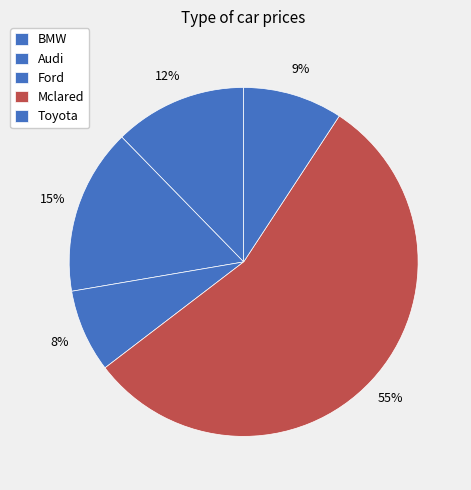

Rank the categories by value from lowest to highest.

Ford, Toyota, BMW, Audi, Mclared